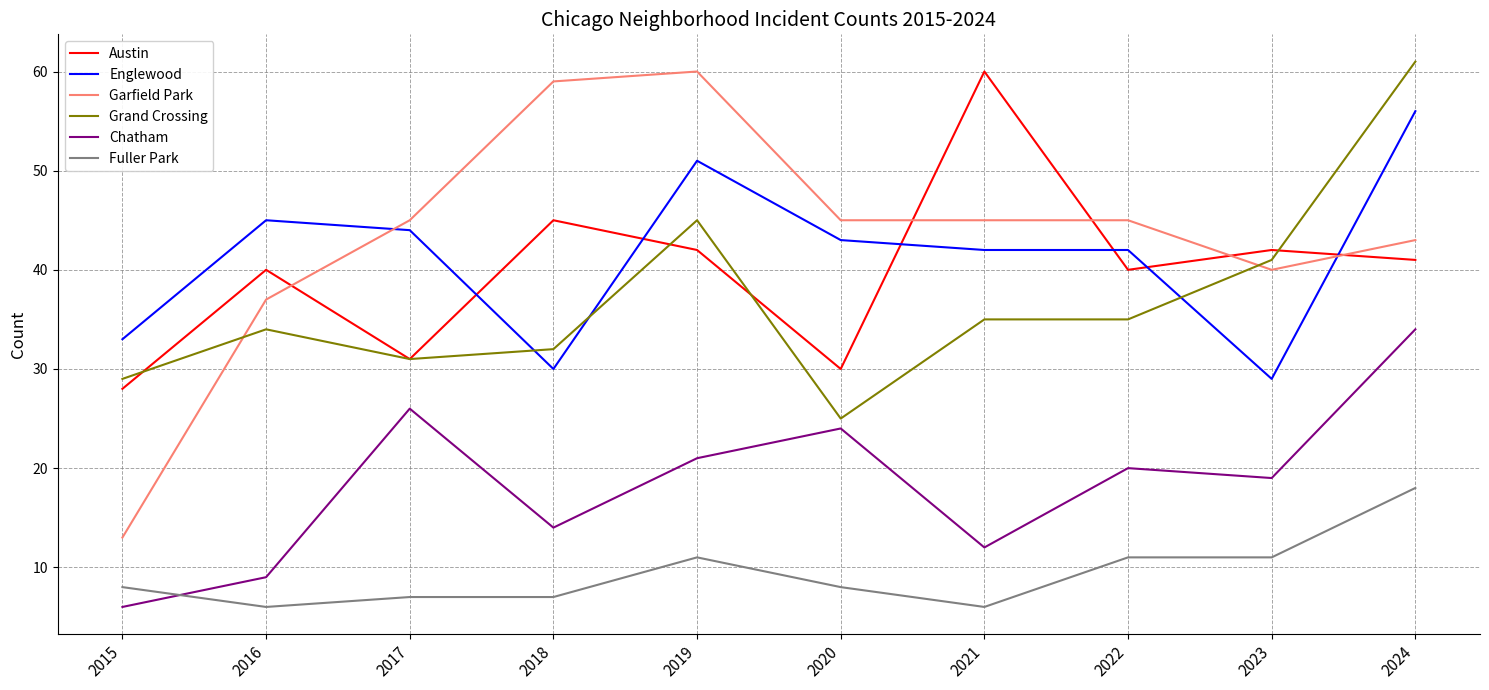

Which series has the widest spread of values?

Garfield Park